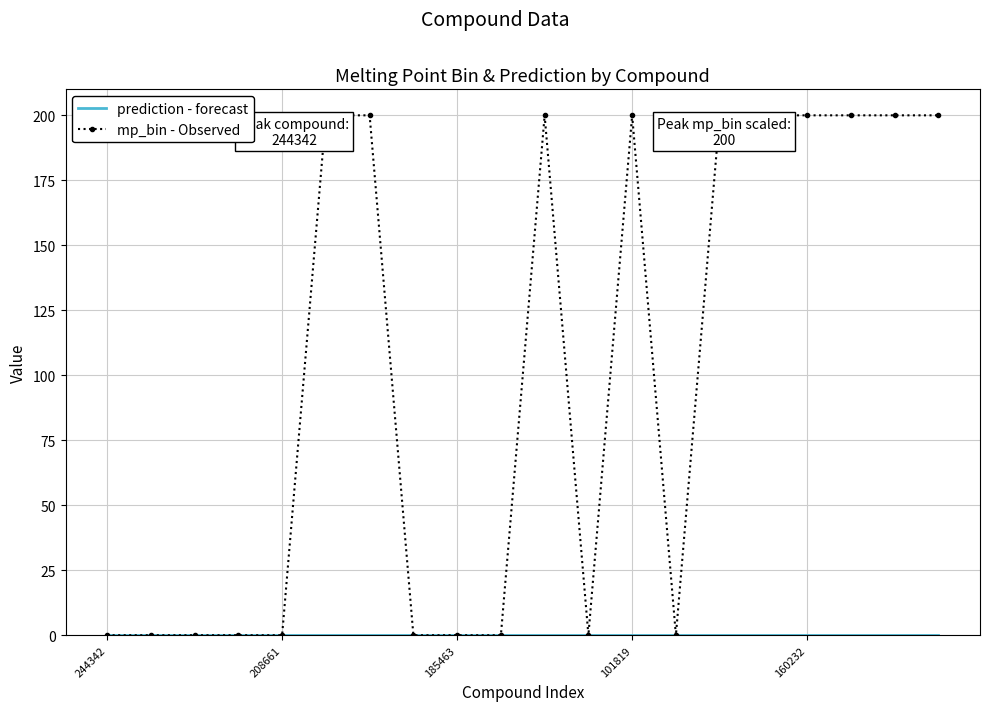

Count the values in the range 0 to 200.

20